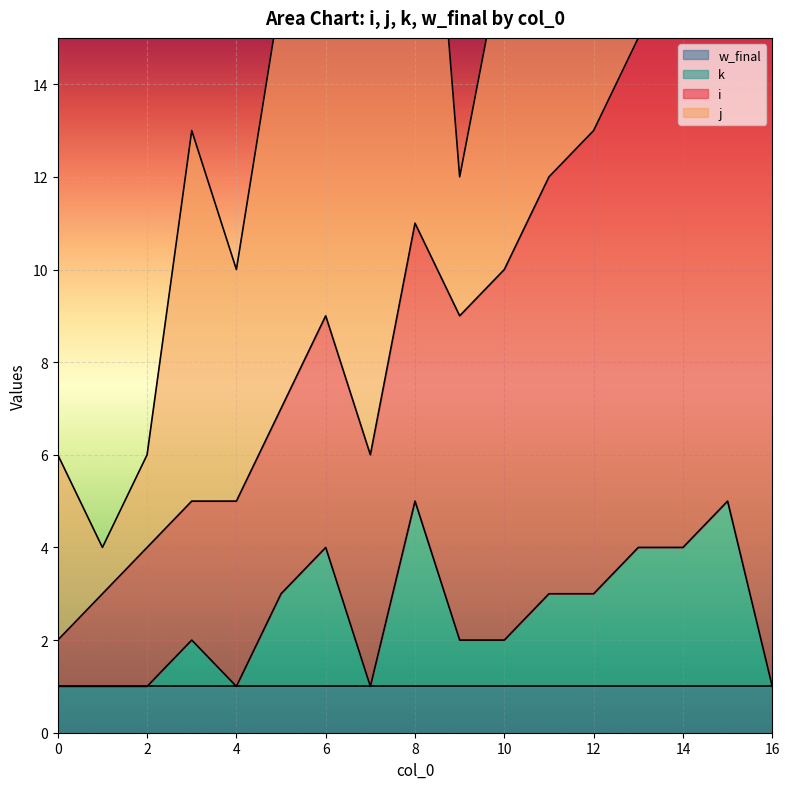

What is the difference between the second highest and minimum values in the j series?

12